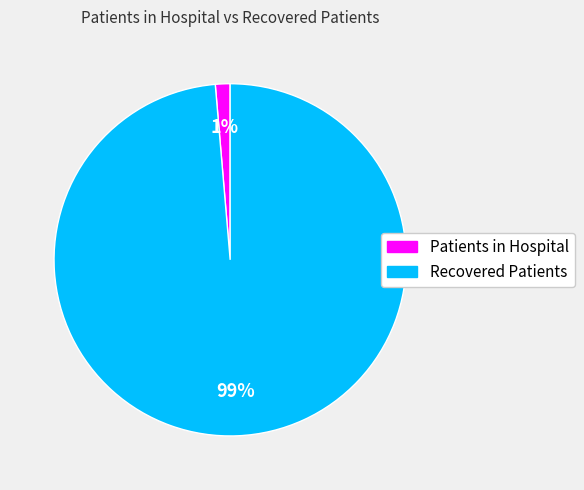

Is there a majority slice in this chart?

Yes